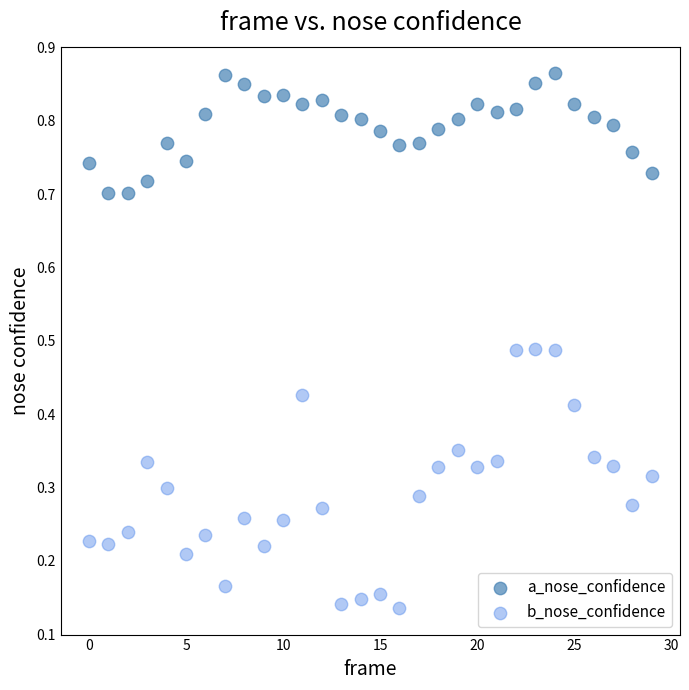

Which series reaches the minimum Y coordinate?

b_nose_confidence